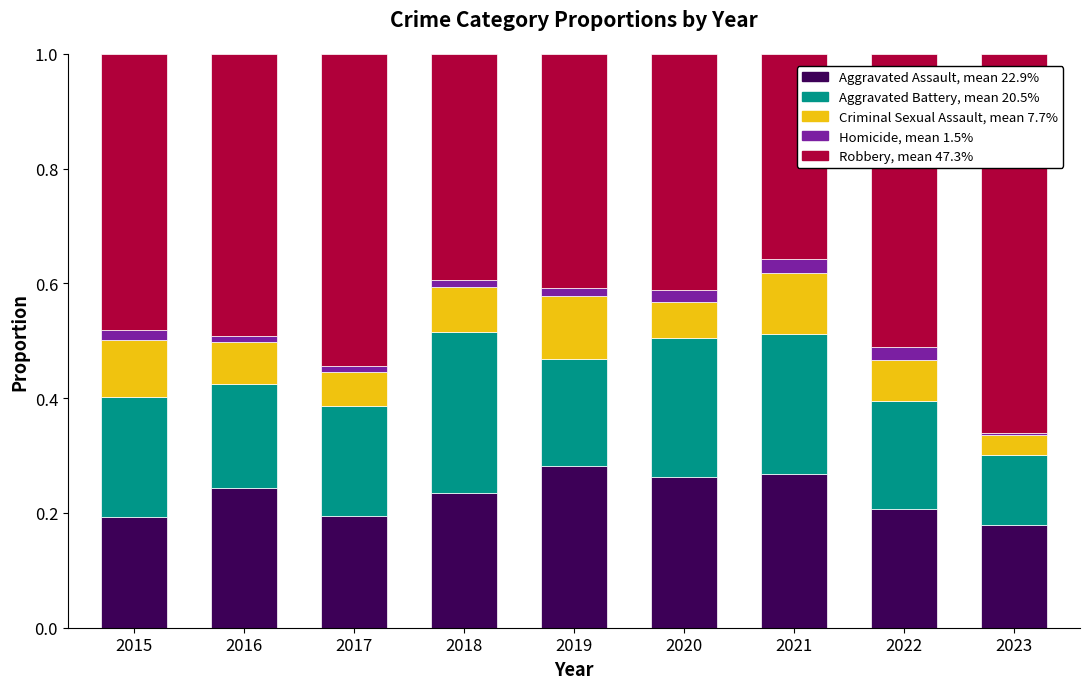

What is the total value across all series at 2020?

1.0